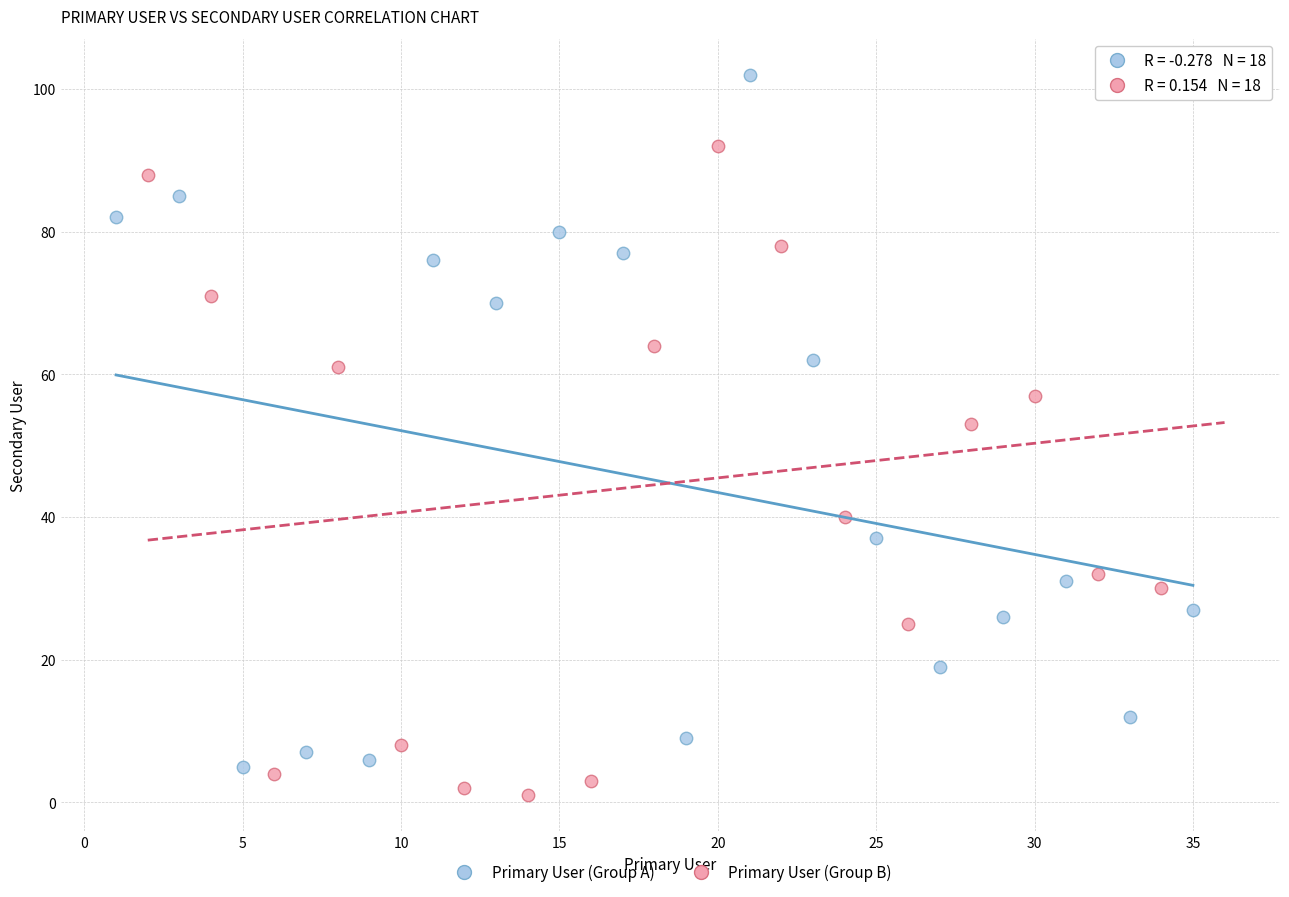

What are all the series names shown in the legend?

Primary User (Group A), Primary User (Group B)